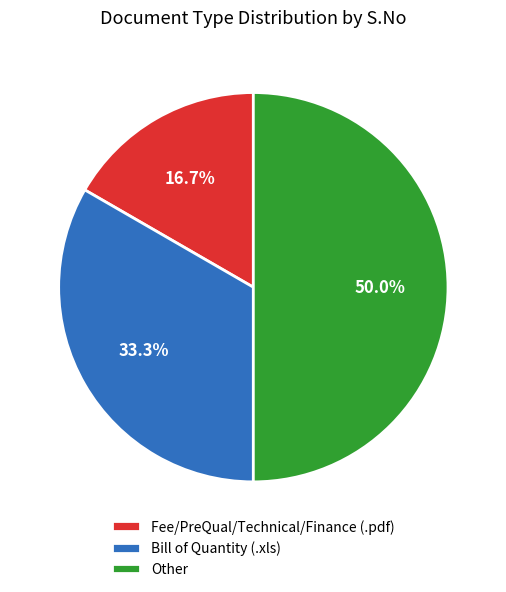

Does Fee/PreQual/Technical/Finance (.pdf) account for over 50% of the chart?

No